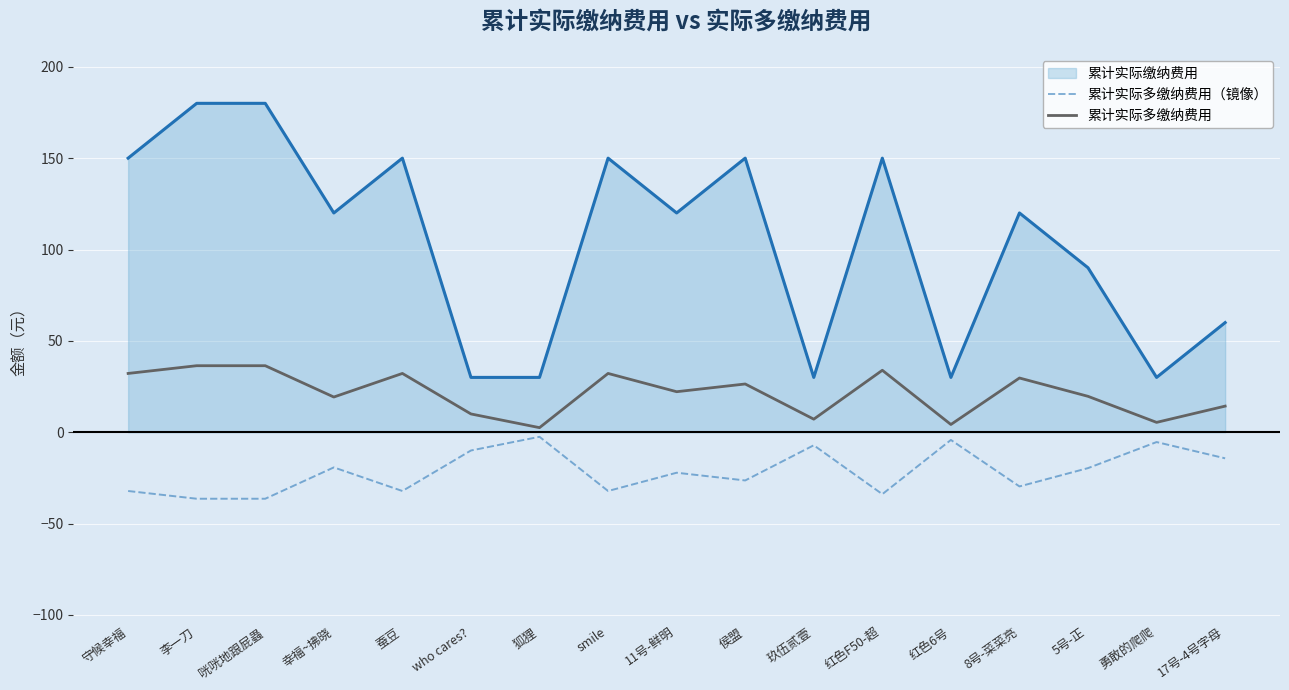

What position from the right is 守候幸福?

17